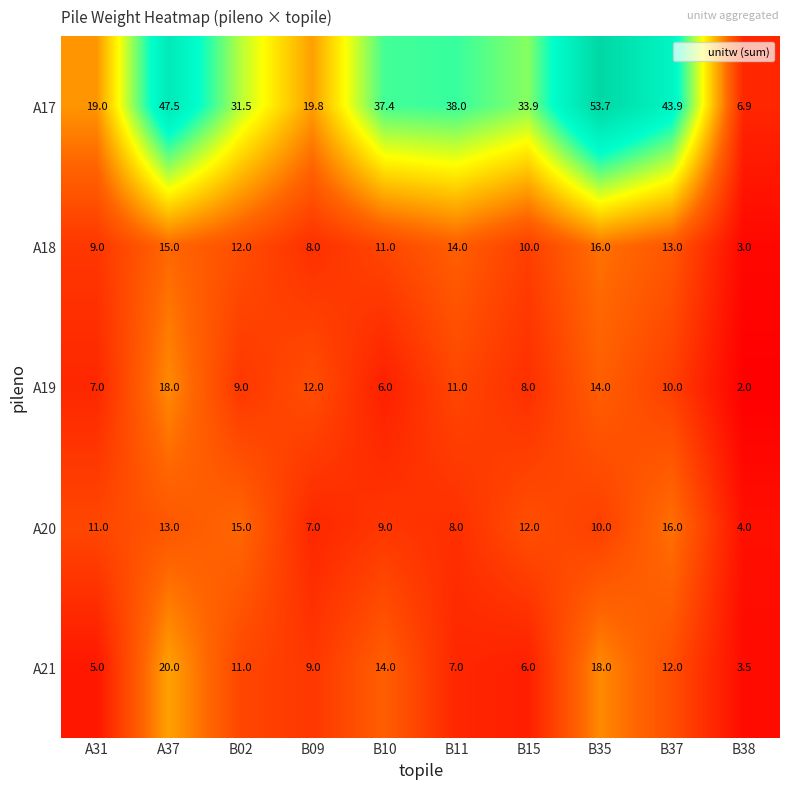

Is the value of A21 at B11 greater than the value of A19 at B37?

No